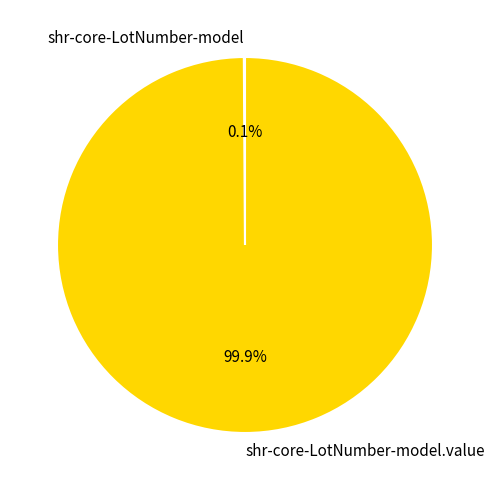

Is there any slice that represents more than half of the pie?

Yes